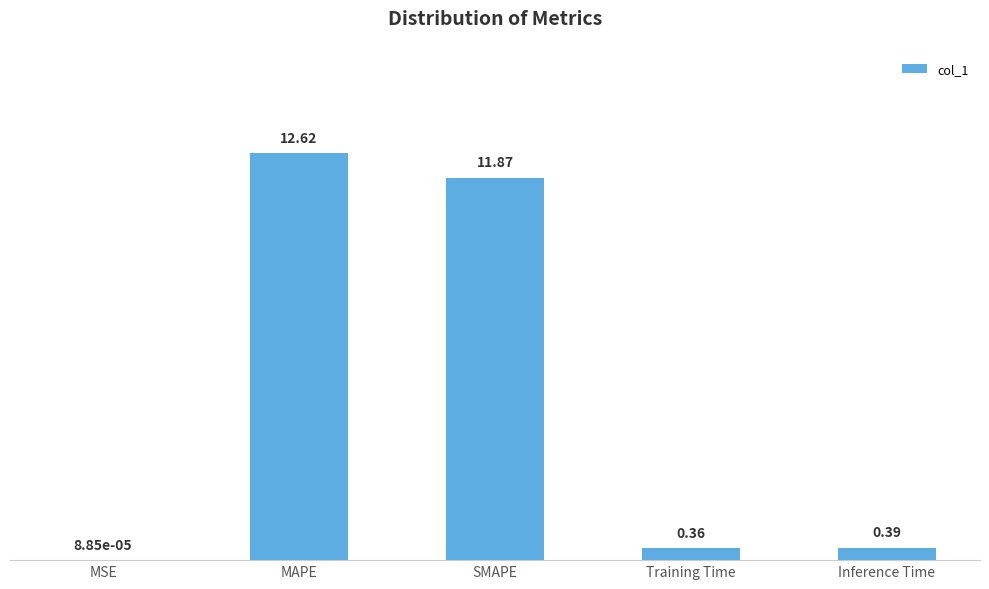

Count the number of data series in this chart.

1